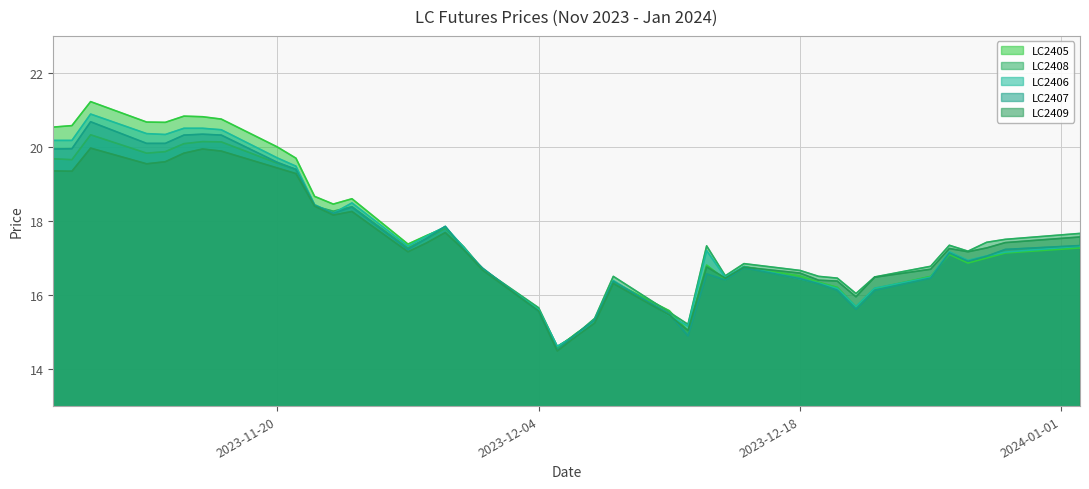

What is the label of the 8th point from the right?

2023-12-21